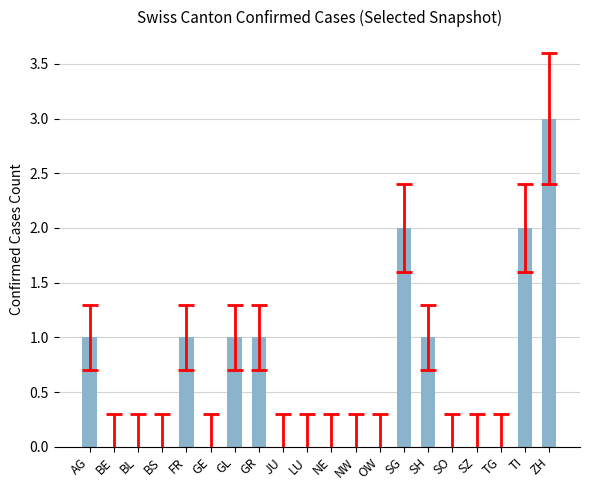

Reading left to right, extract all data points from this chart.

AG=1	BE=0	BL=0	BS=0	FR=1	GE=0	GL=1	GR=1	JU=0	LU=0	NE=0	NW=0	OW=0	SG=2	SH=1	SO=0	SZ=0	TG=0	TI=2	ZH=3